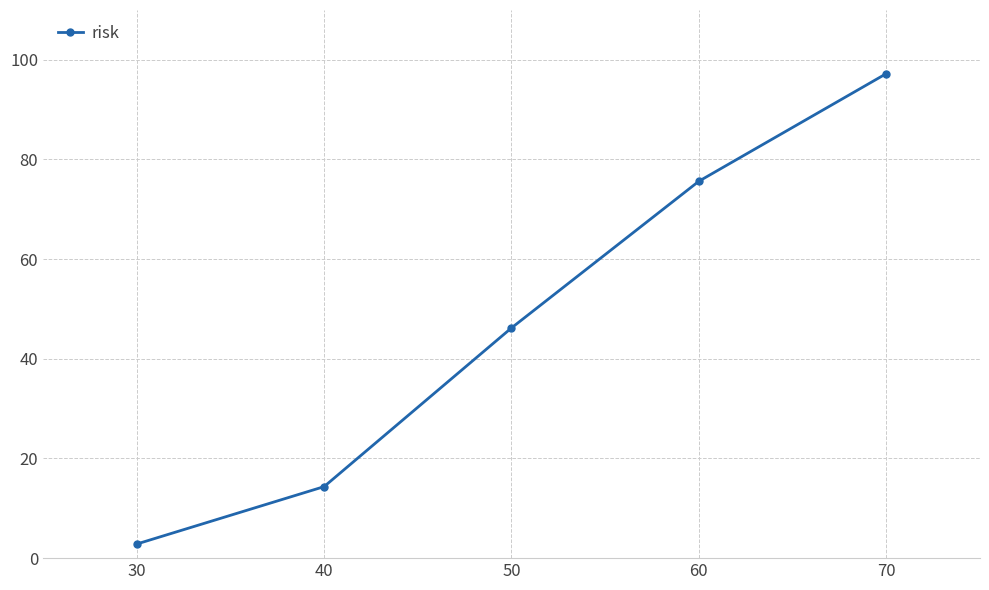

How many lines are shown in the chart?

1